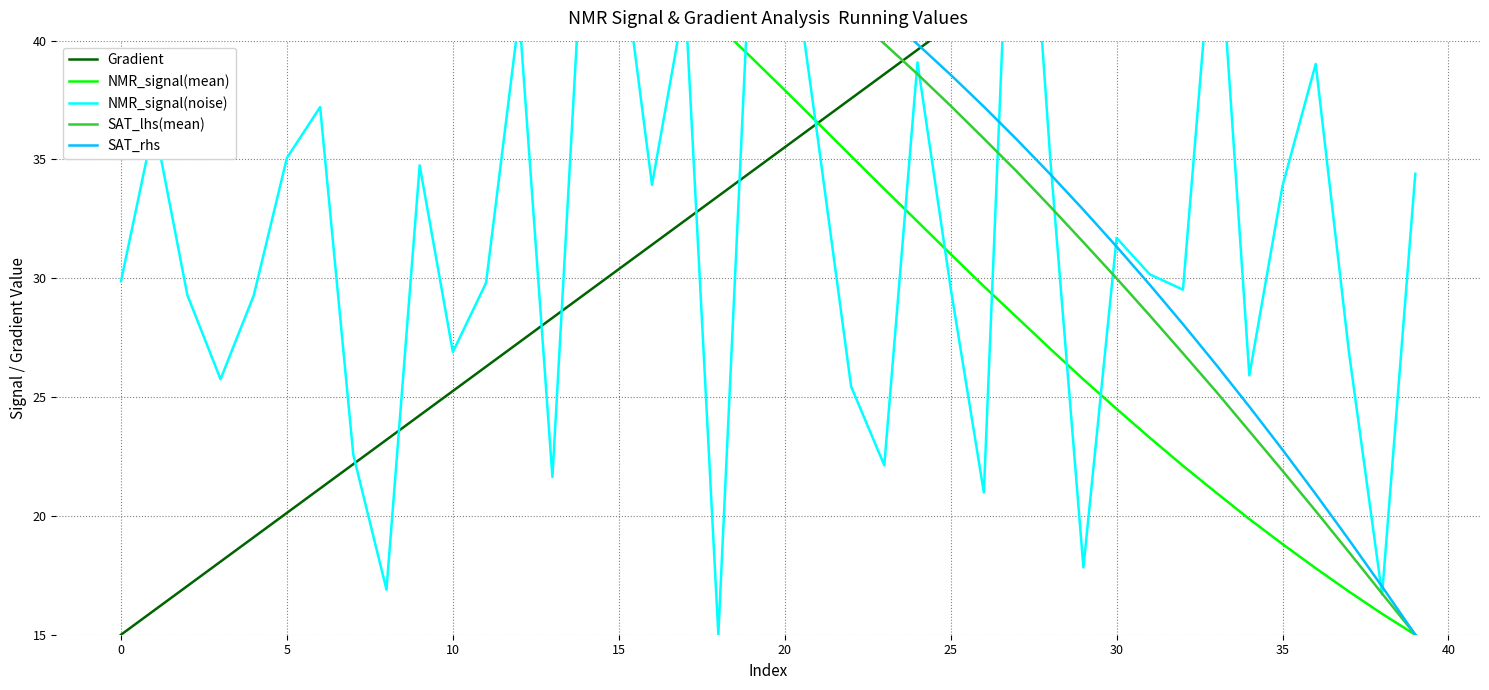

Which category has the lowest value in the NMR_signal(mean) series?

39